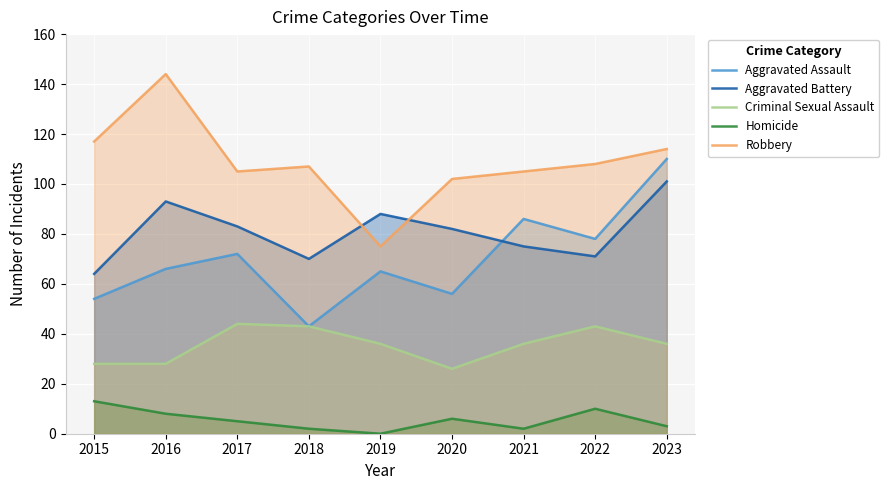

What is the total value across all series at 2020?

272